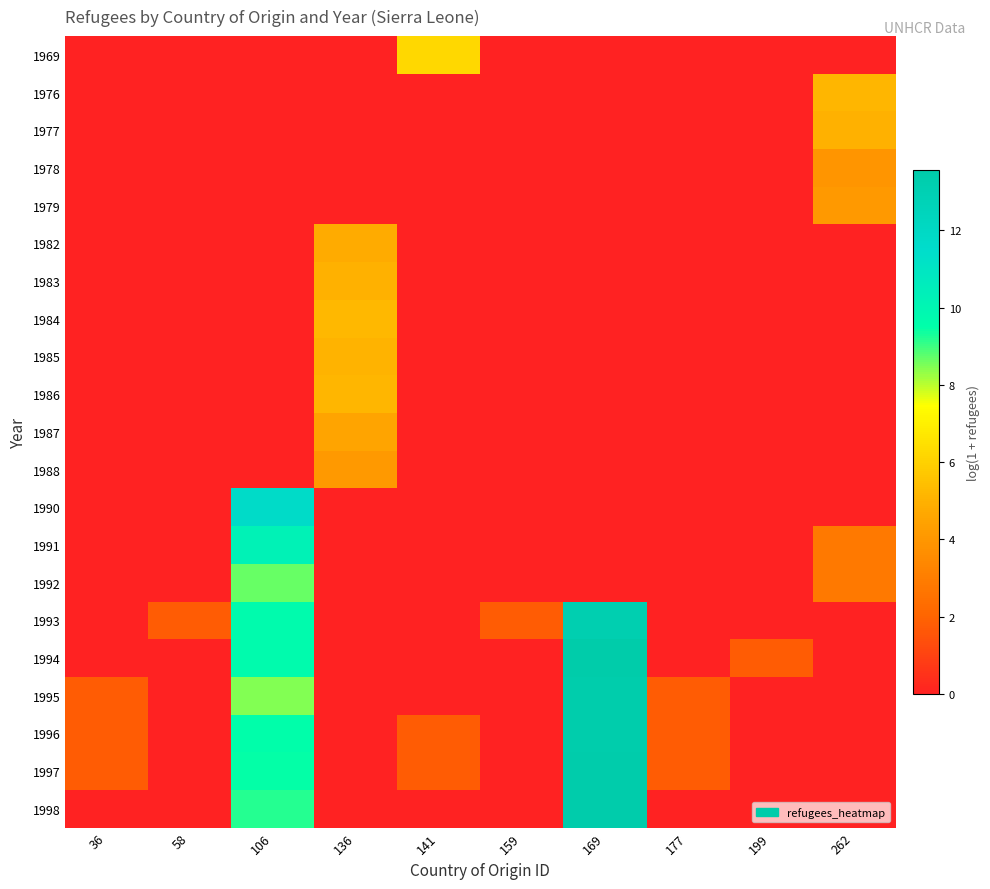

Count the number of categories in the chart.

10